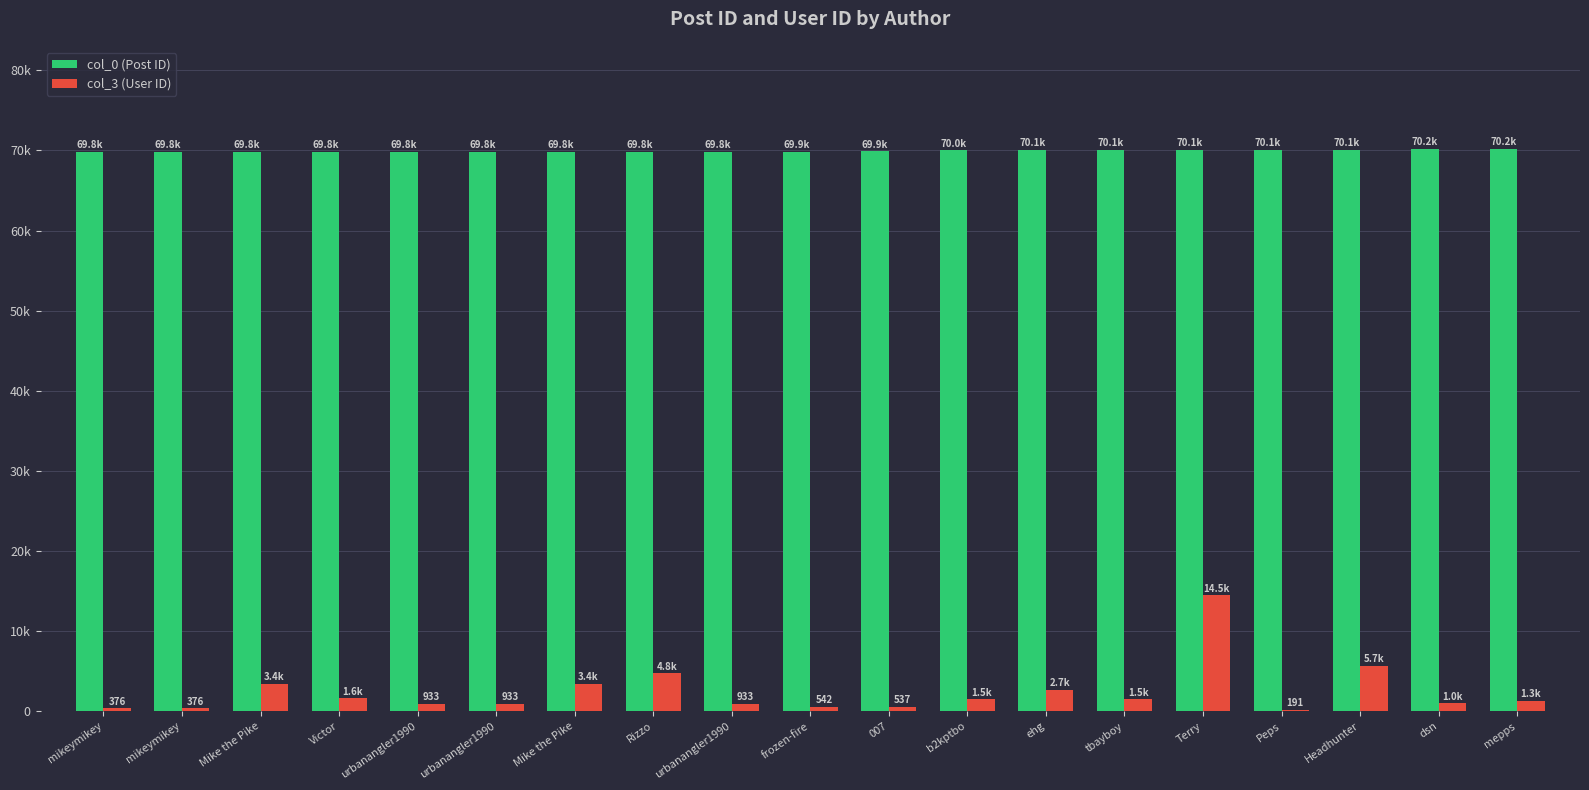

What are all the series names shown in the legend?

col_0 (Post ID), col_3 (User ID)